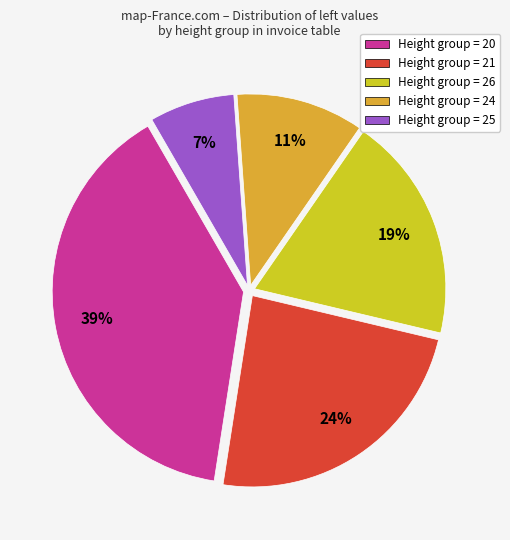

Does any single category account for the majority?

No